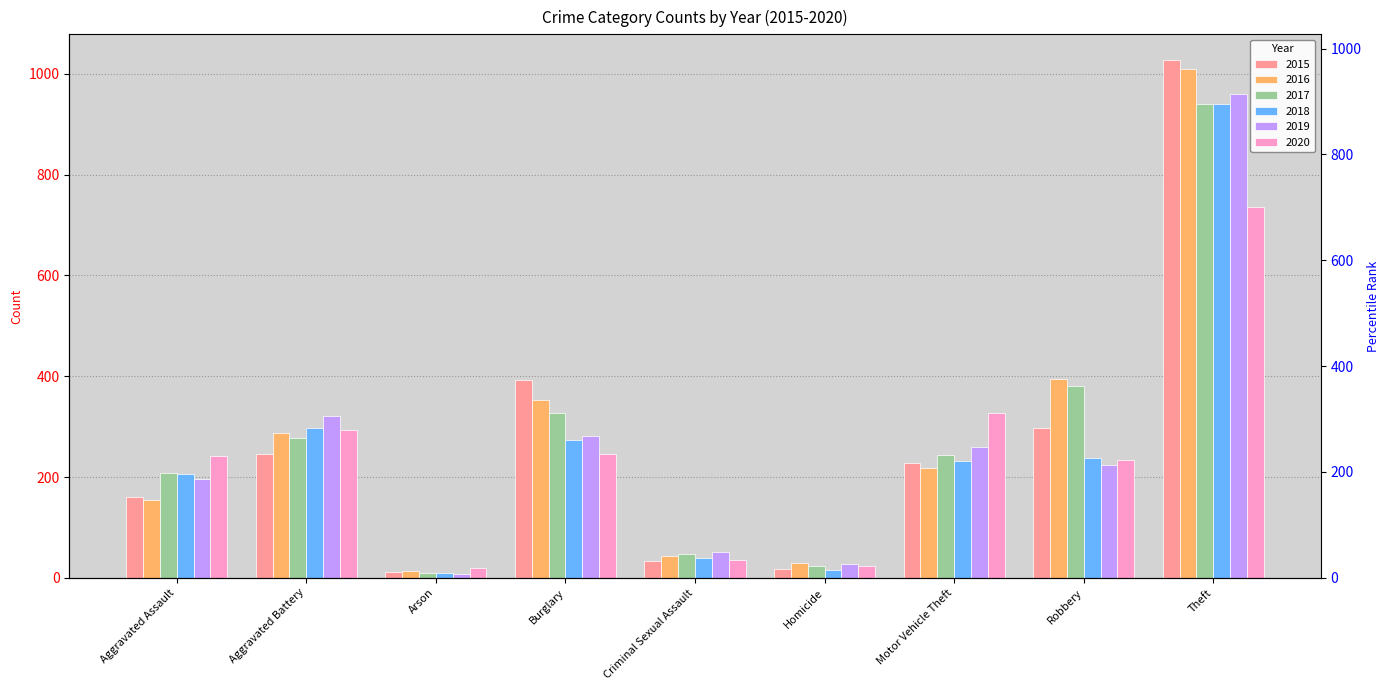

How many bars are there in total?

54